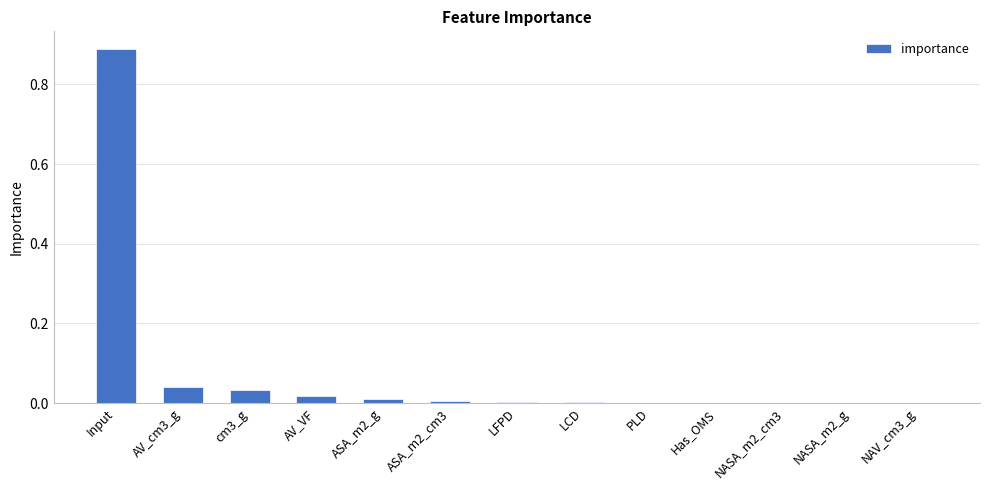

The chart shows a value of 0.0 at NASA_m2_g. True or false?

True